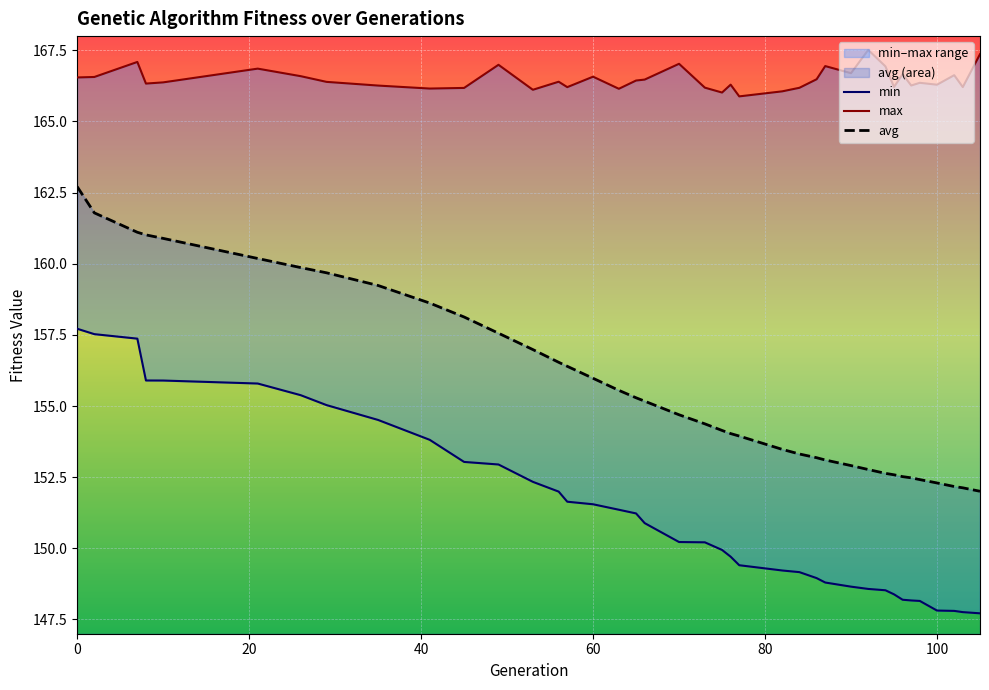

How many lines are shown in the chart?

3